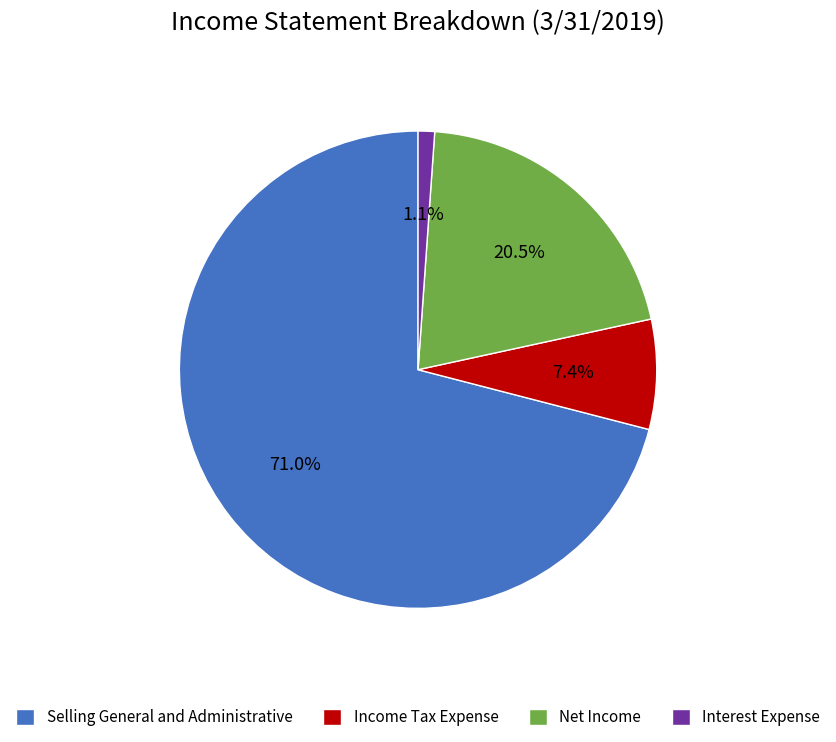

To the nearest percent, what is the combined percentage of Selling General and Administrative and Income Tax Expense?

78%